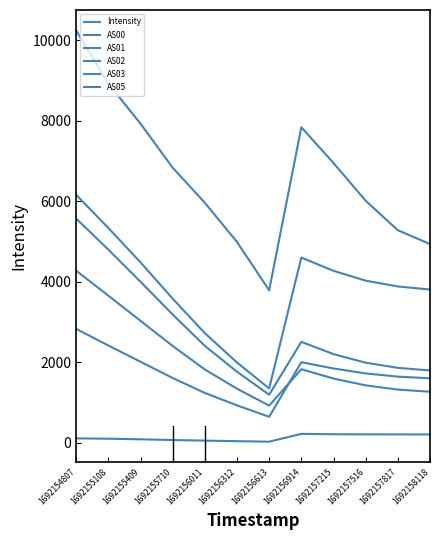

How many lines are shown in the chart?

6